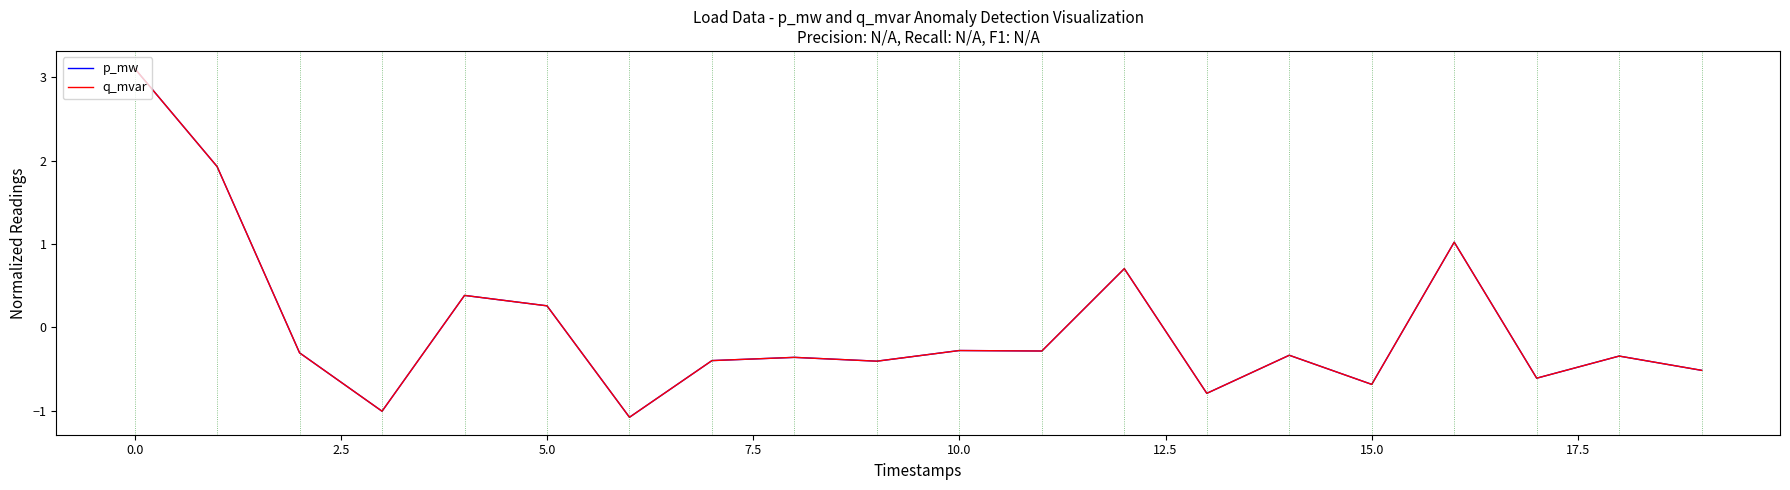

Does the chart display data point markers on the line(s)?

No